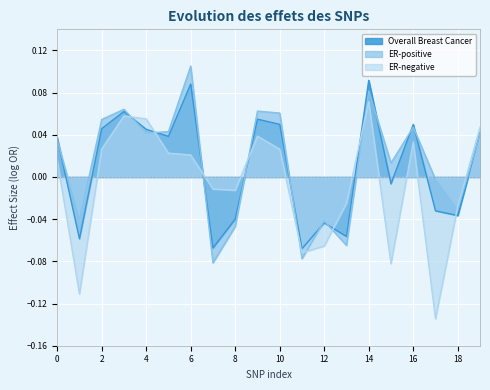

List the series in order of their peak value, lowest first.

ER-negative, Overall Breast Cancer, ER-positive